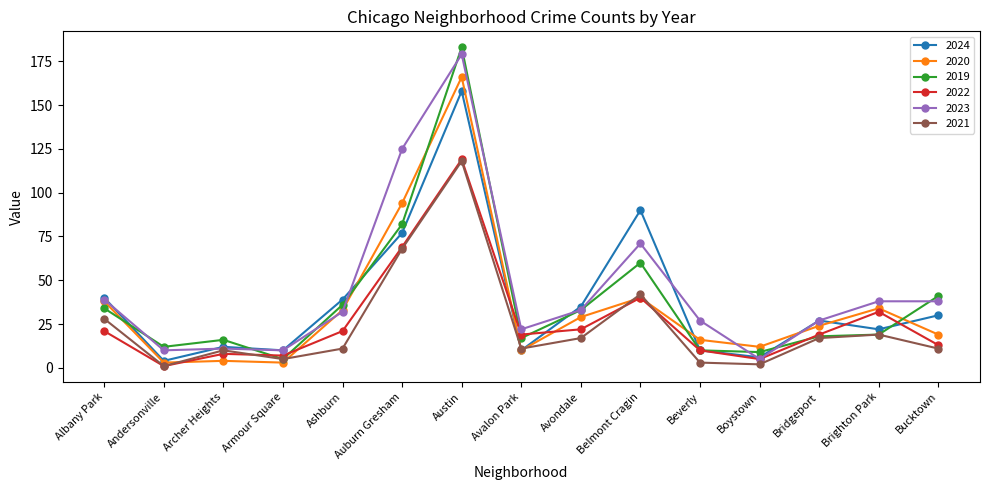

Where does the 2019 series first go above 19?

Albany Park